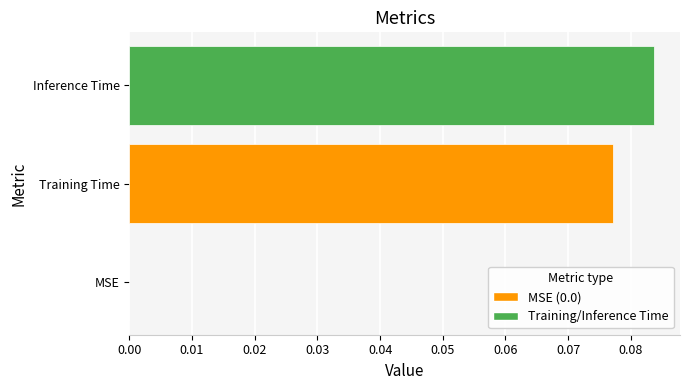

The value at Inference Time is 0.0. True or false?

False